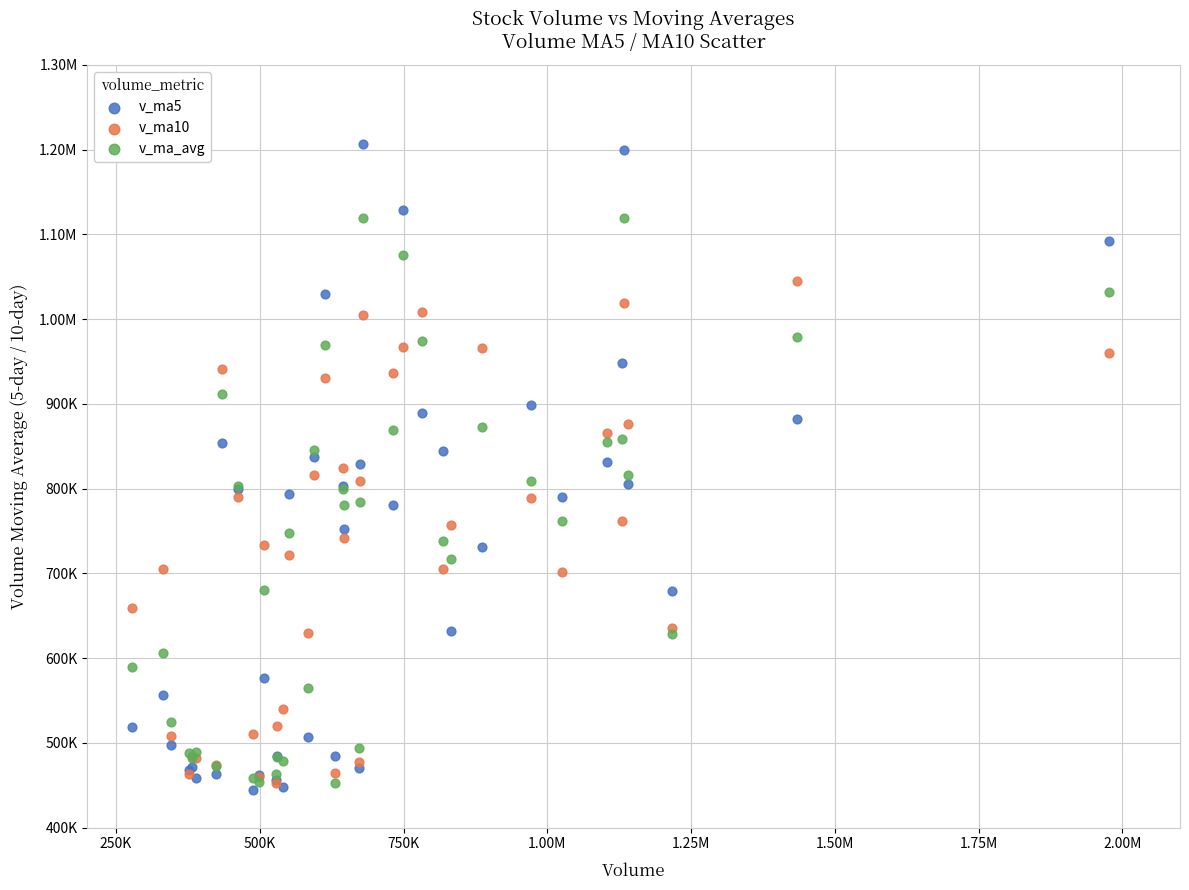

What are all the series names shown in the legend?

v_ma5, v_ma10, v_ma_avg